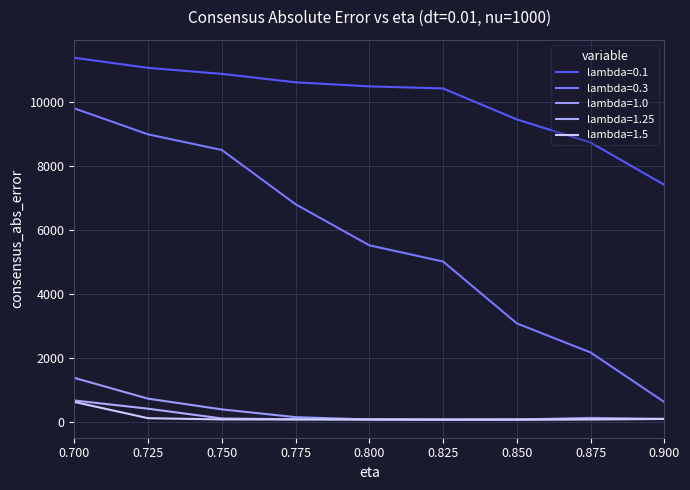

At which category does the chart reach its peak across all series?

0.700